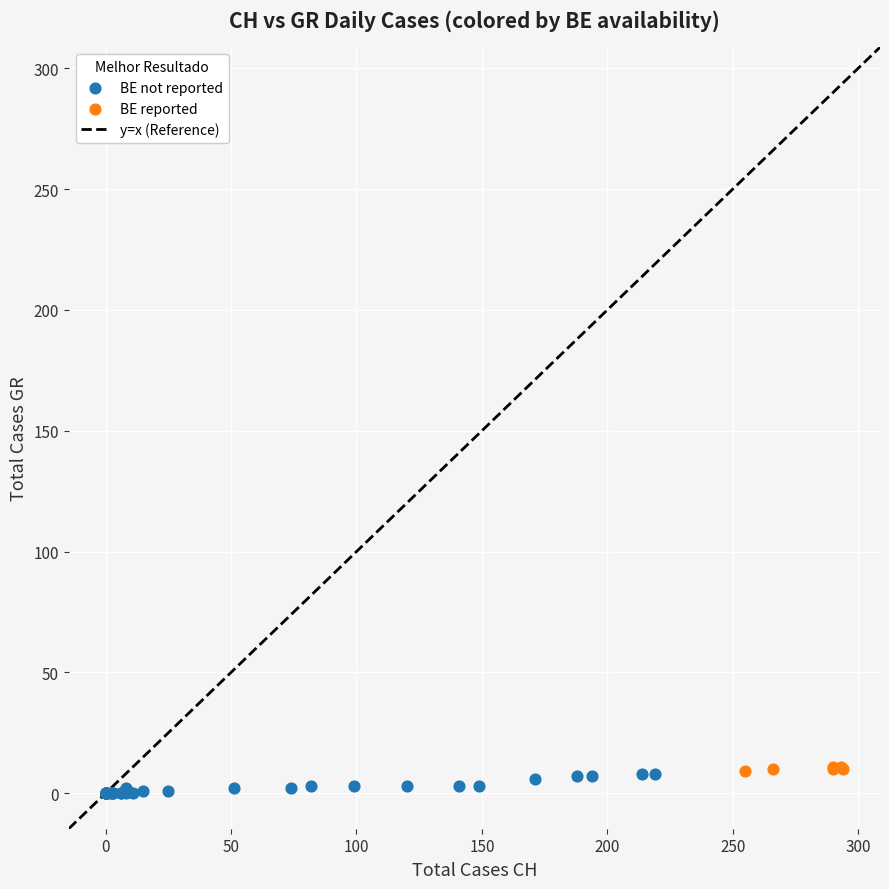

Which series has the largest Y range (max minus min)?

BE not reported